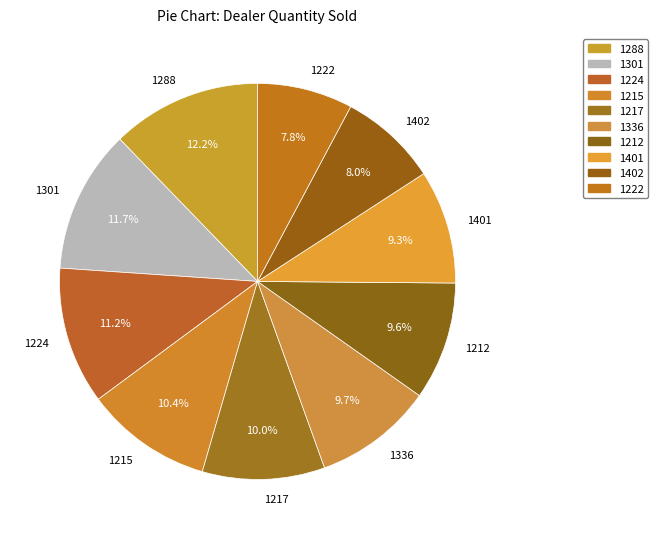

Combined, do 1212 and 1301 account for over 50%?

No